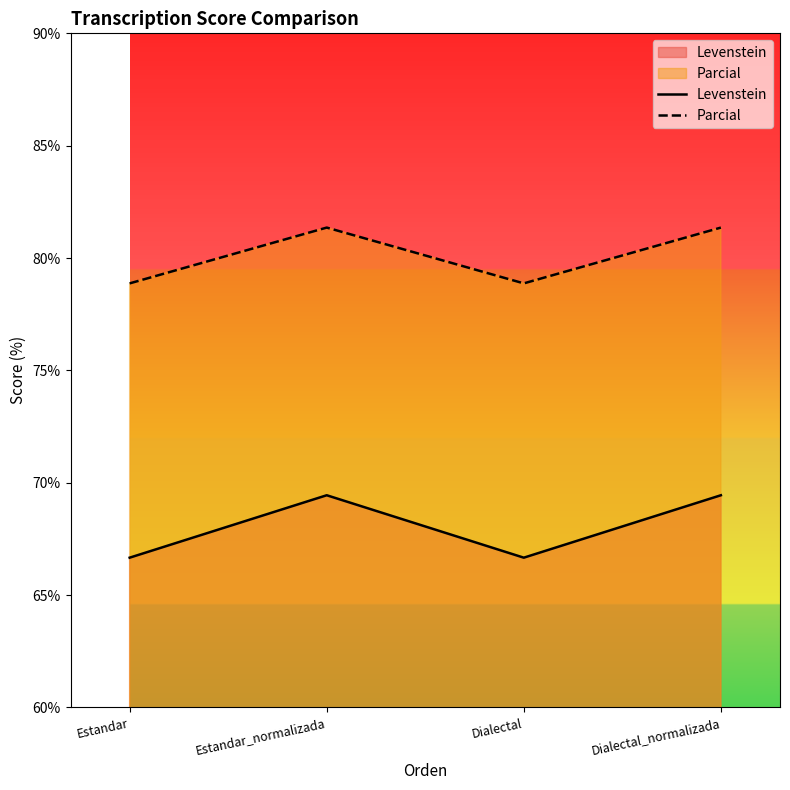

True or false: Levenstein and Parcial cross at least once.

False